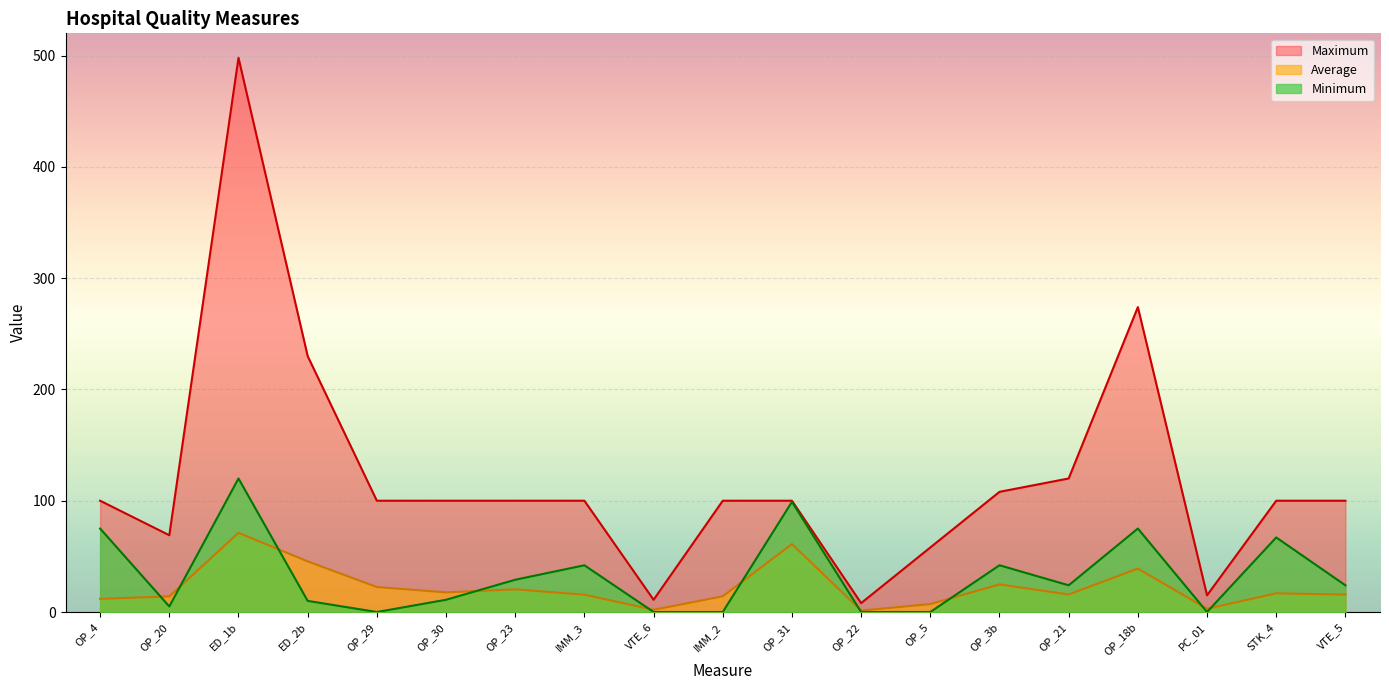

How many data points in Maximum are above 100?

5